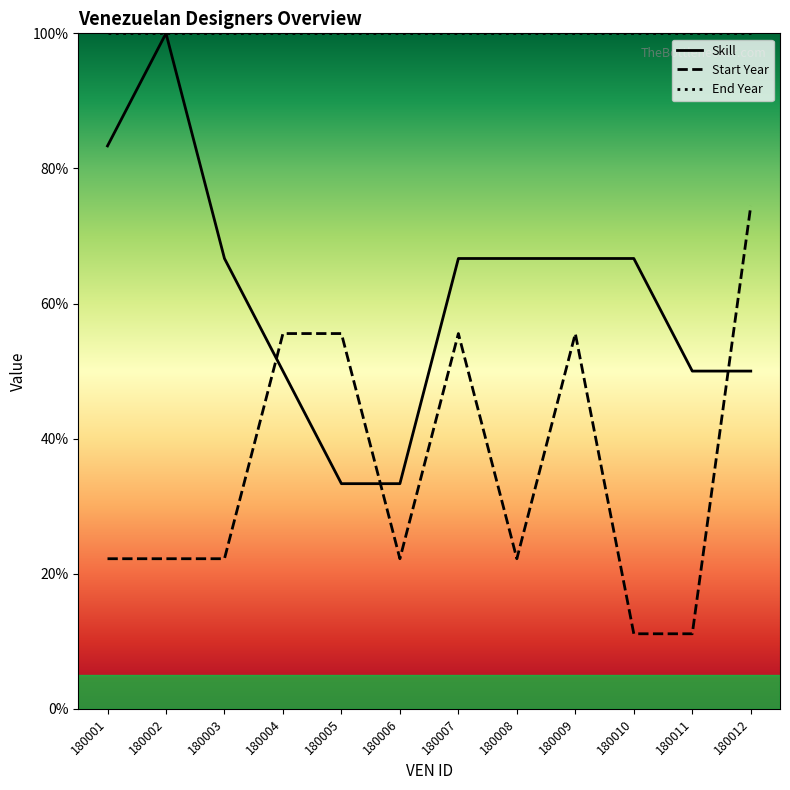

How many lines are shown in the chart?

3